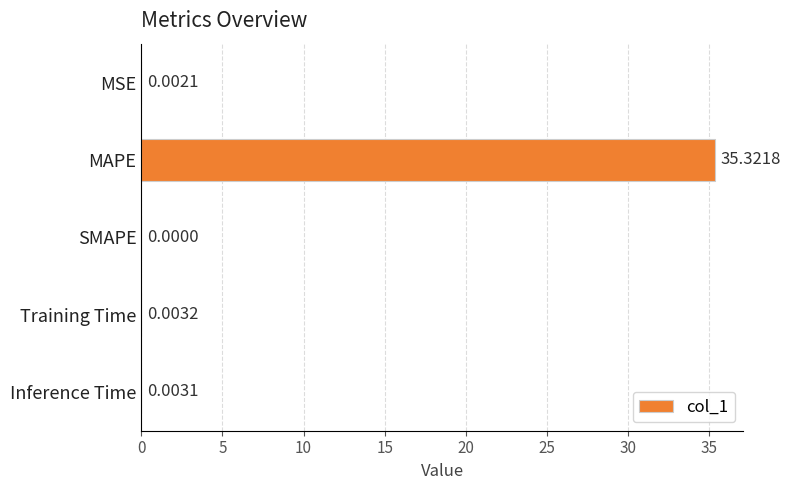

What is the sum of the values at MSE and MAPE?

35.3